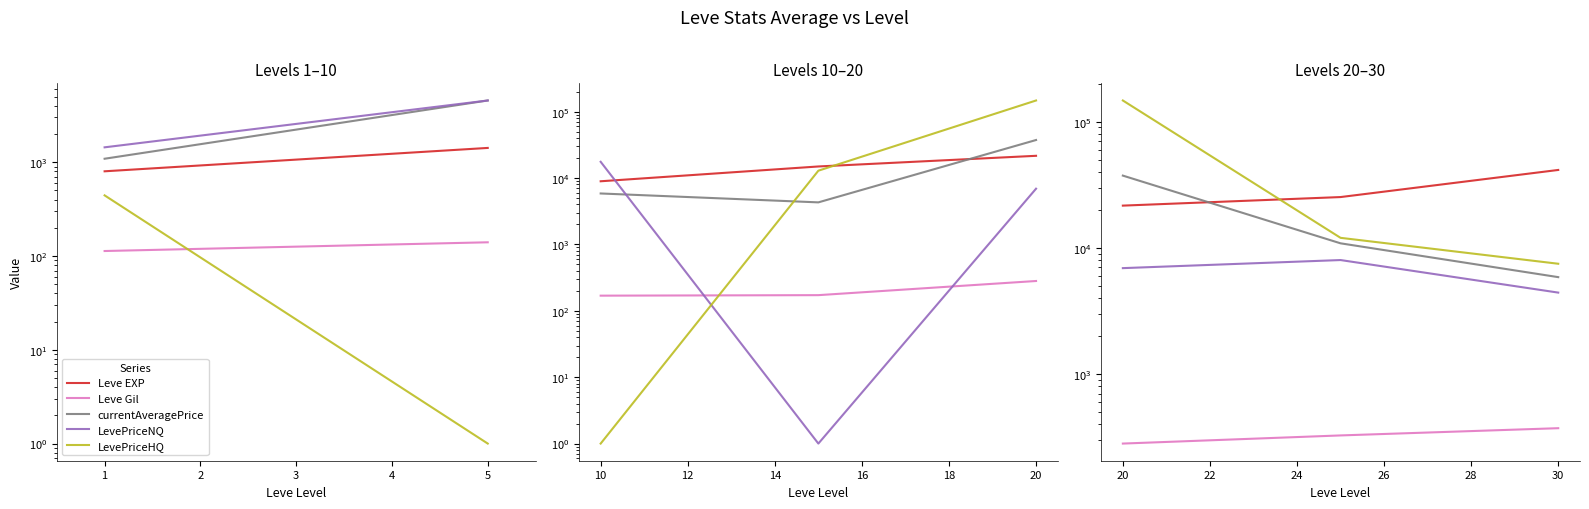

What are all the series names shown in the legend?

Leve EXP, Leve Gil, currentAveragePrice, LevePriceNQ, LevePriceHQ